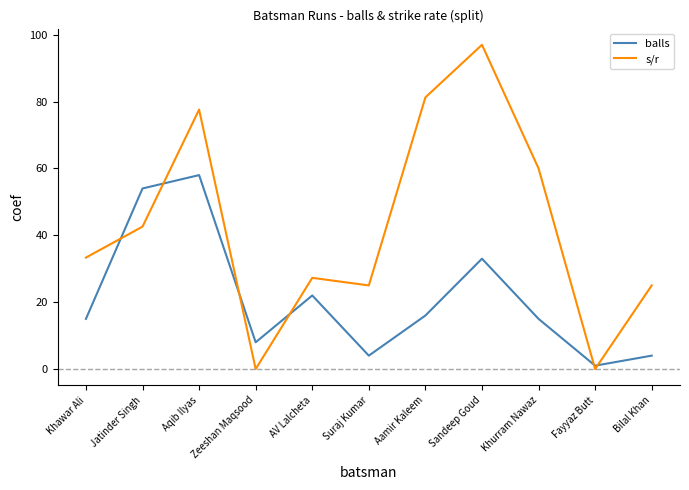

At which label is balls closest to 29?

Sandeep Goud